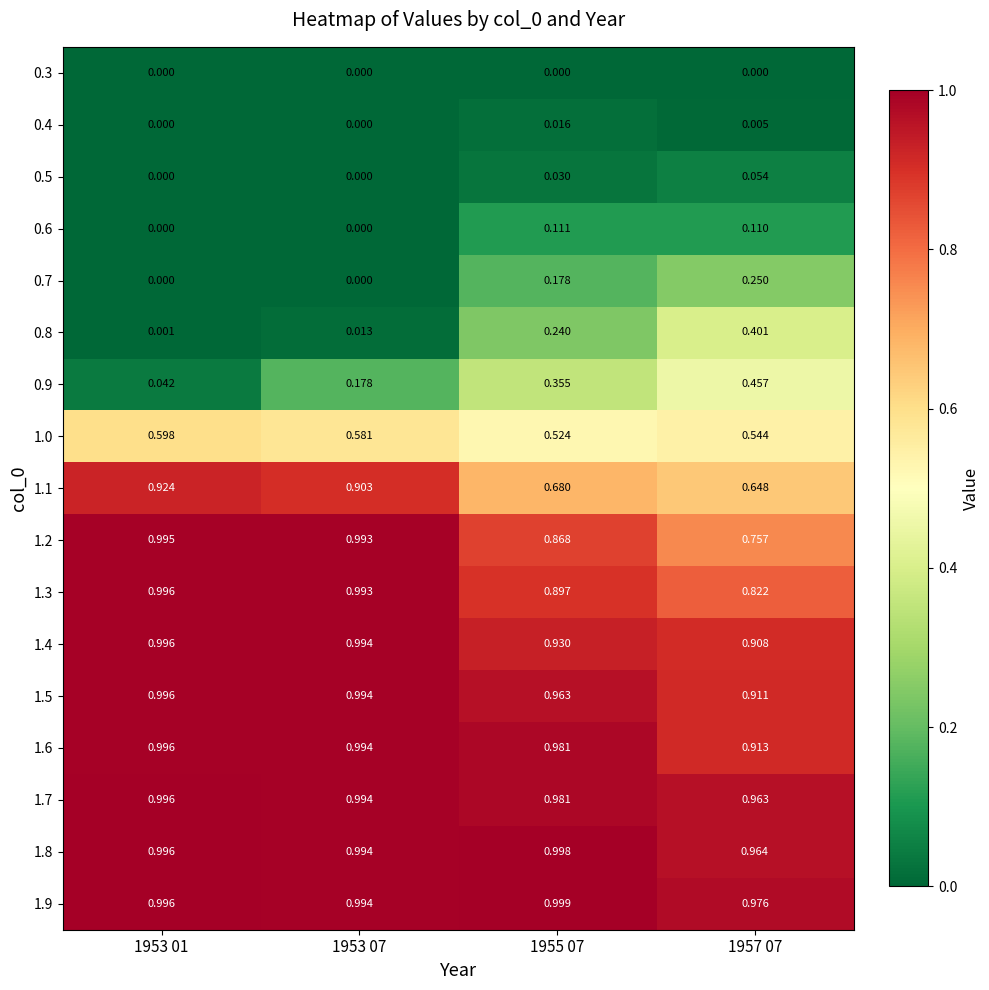

Is the value of 0.5 at 1953 07 greater than the value of 1.4 at 1955 07?

No